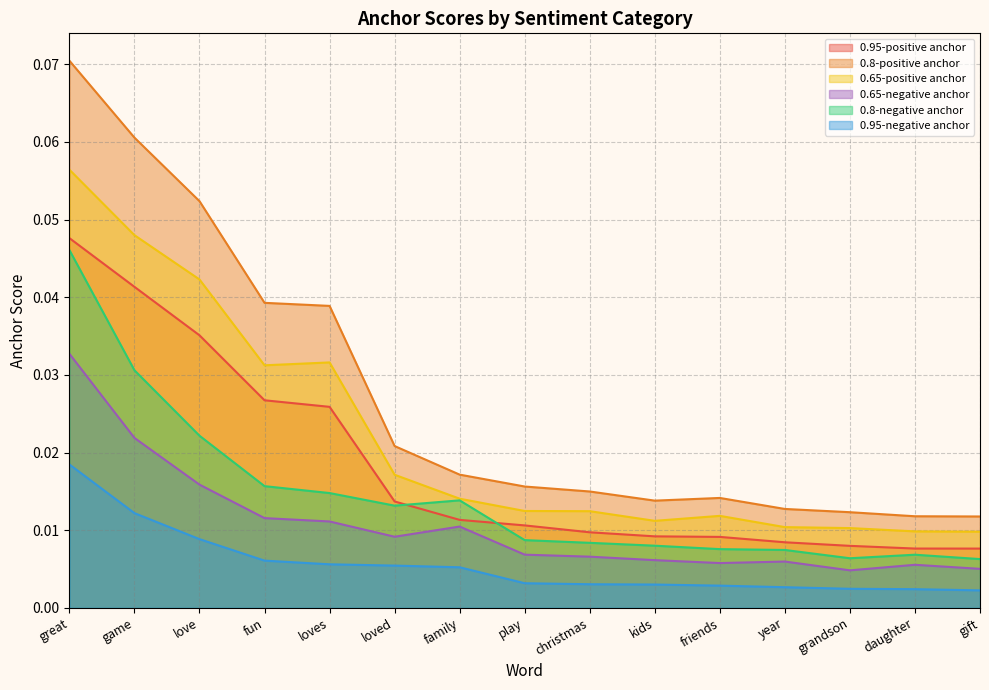

True or false: 0.95-negative anchor has more than 2 interior local peaks.

False